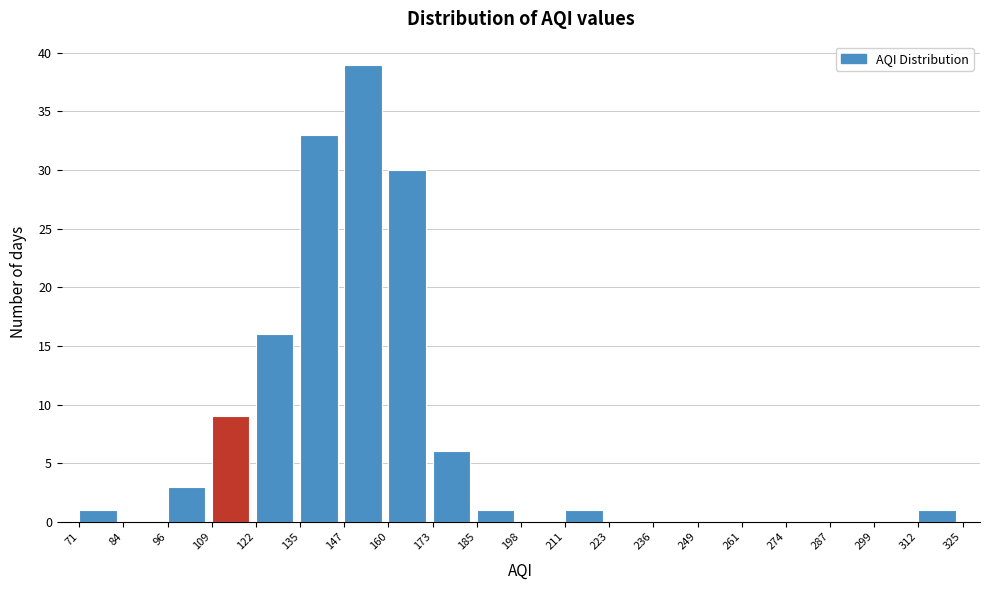

Reading left to right, list every bar in this chart as the range it spans on the x-axis followed by its height. The values are not printed on the chart, so give them approximately, as read against the axis.

71 to 84: 1
84 to 96: 0
96 to 109: 3
109 to 122: 9
122 to 135: 16
135 to 147: 33
147 to 160: 39
160 to 173: 30
173 to 185: 6
185 to 198: 1
198 to 211: 0
211 to 223: 1
223 to 236: 0
236 to 249: 0
249 to 261: 0
261 to 274: 0
274 to 287: 0
287 to 299: 0
299 to 312: 0
312 to 325: 1